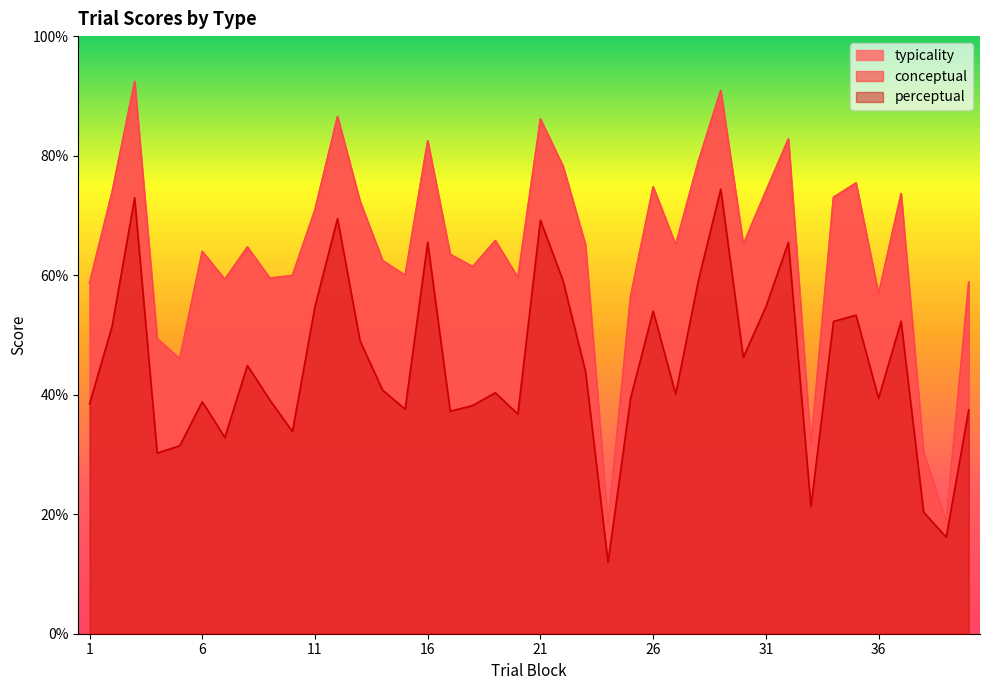

True or false: conceptual and perceptual cross at least once.

False